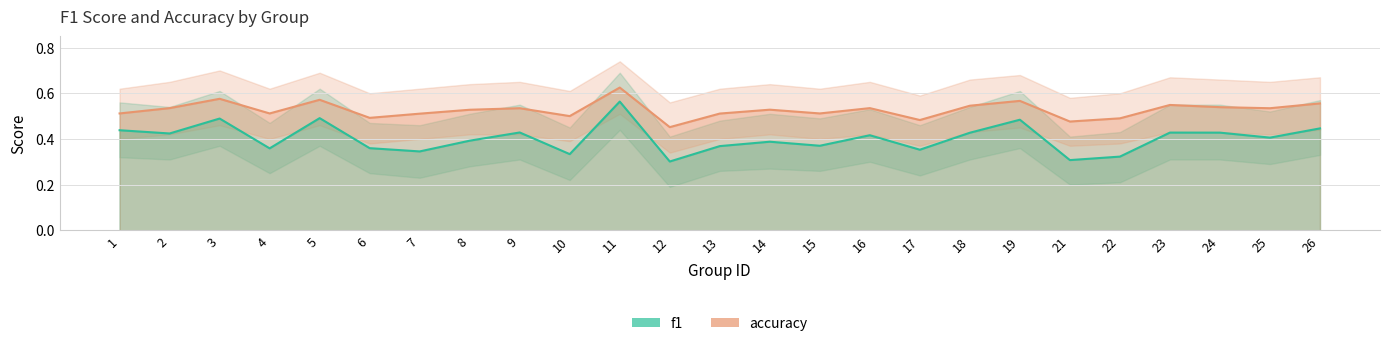

What is the value of the acc_high point at the 2nd from the left?

0.7